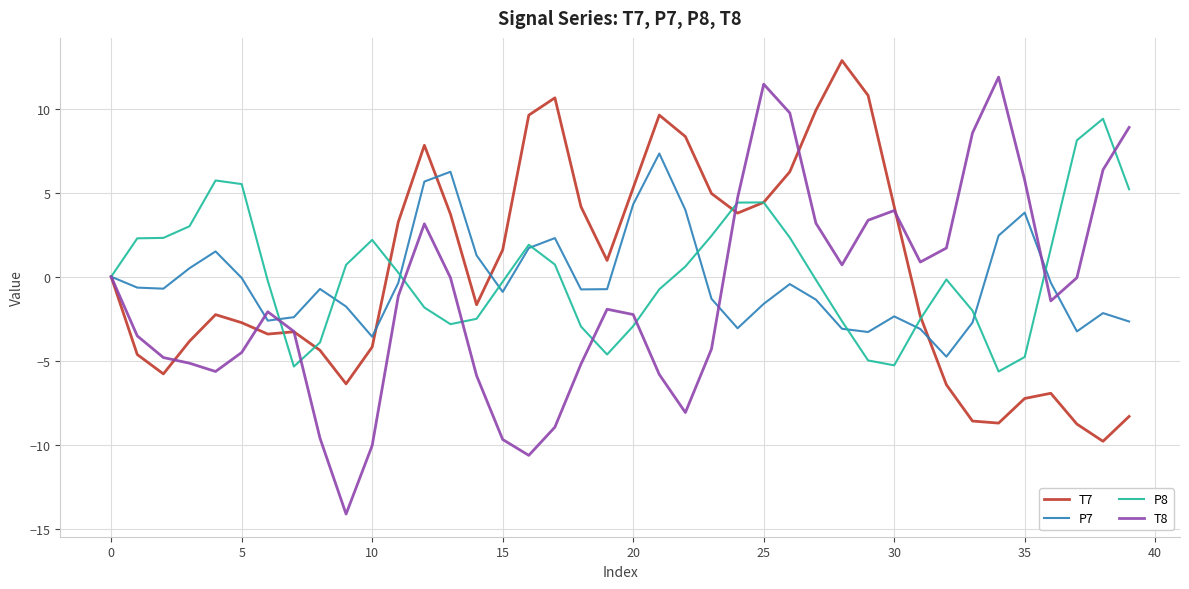

Which series has the largest range (max minus min)?

T8